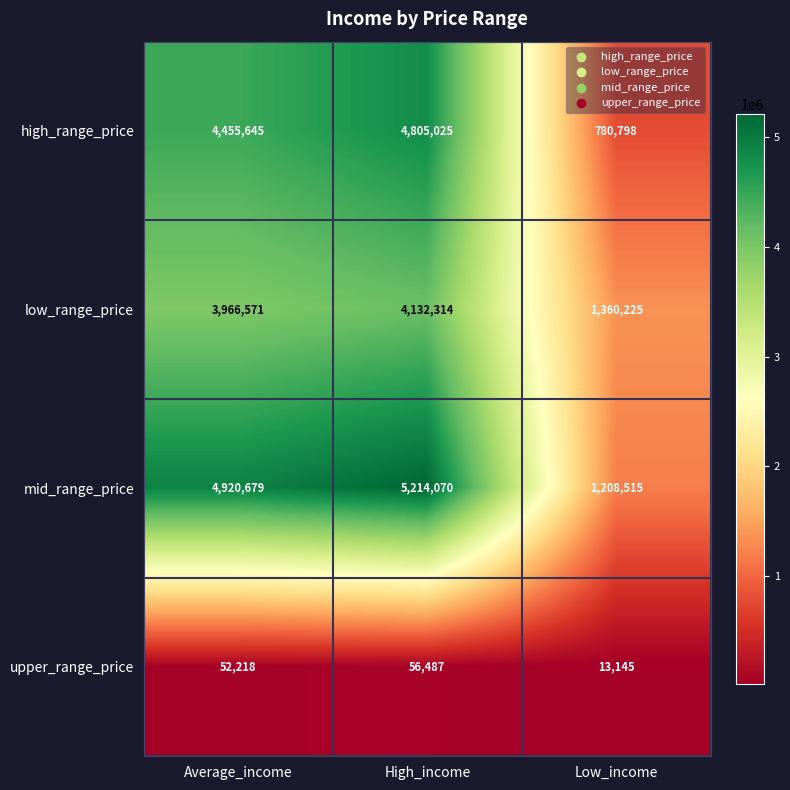

At which category is the sum across all series the highest?

High_income